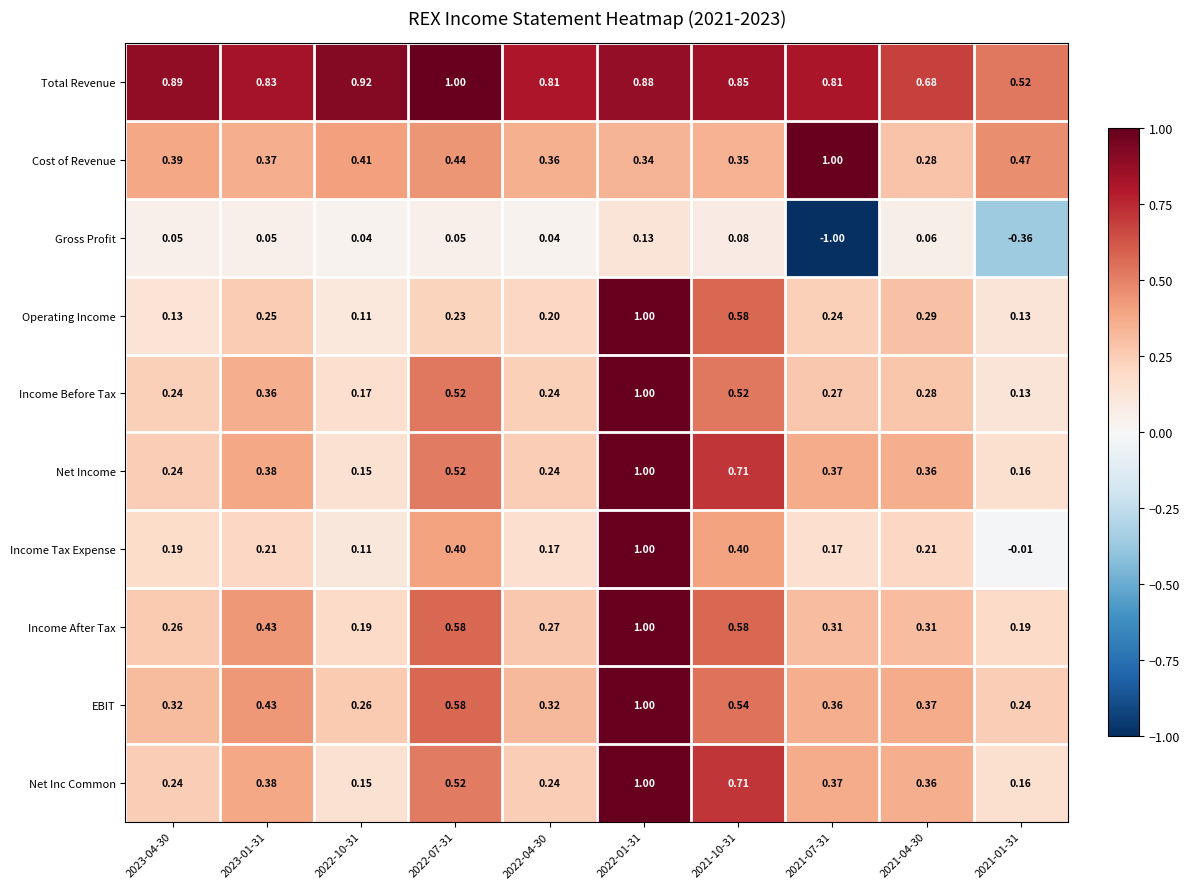

Which series has the largest range (max minus min)?

Gross Profit